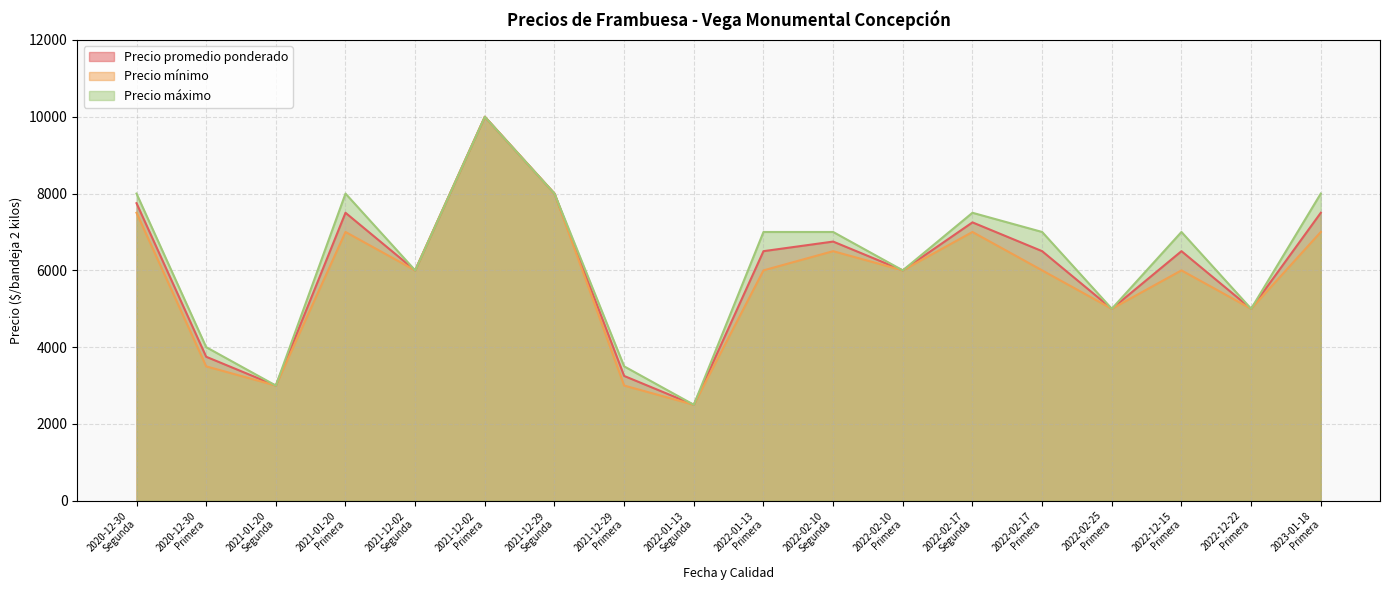

Which series has the largest total across all categories?

Precio máximo